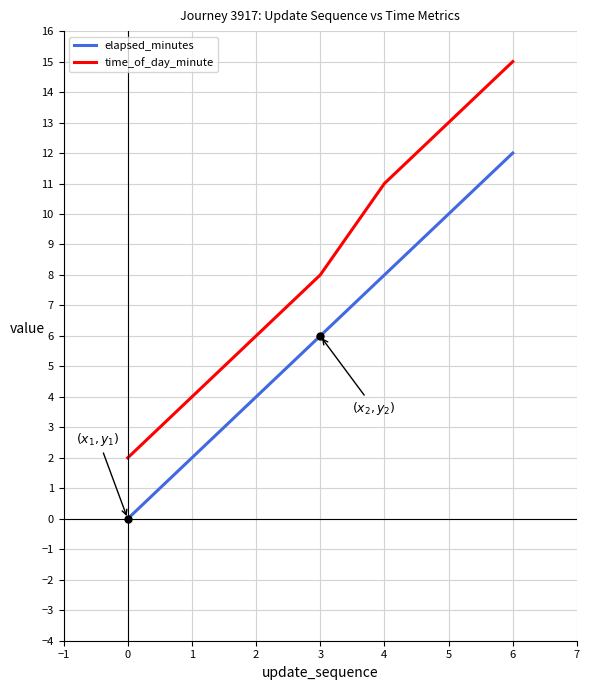

Does the chart display data point markers on the line(s)?

No